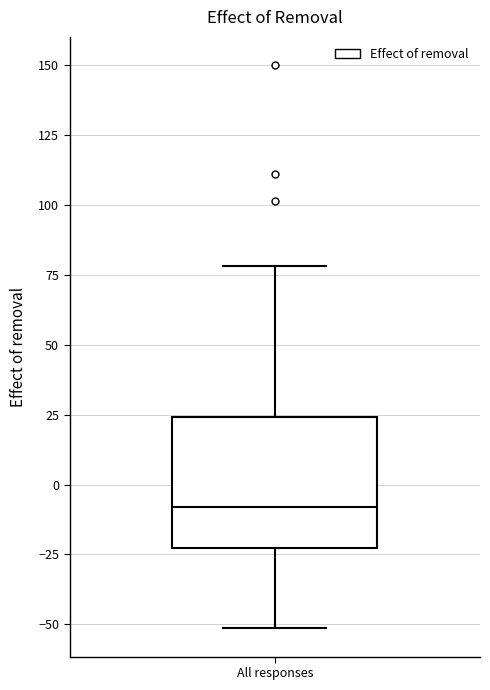

Where does the median line of the box for All responses sit on the y-axis? The values are not printed on the chart, so give them approximately, as read against the axis.

-10